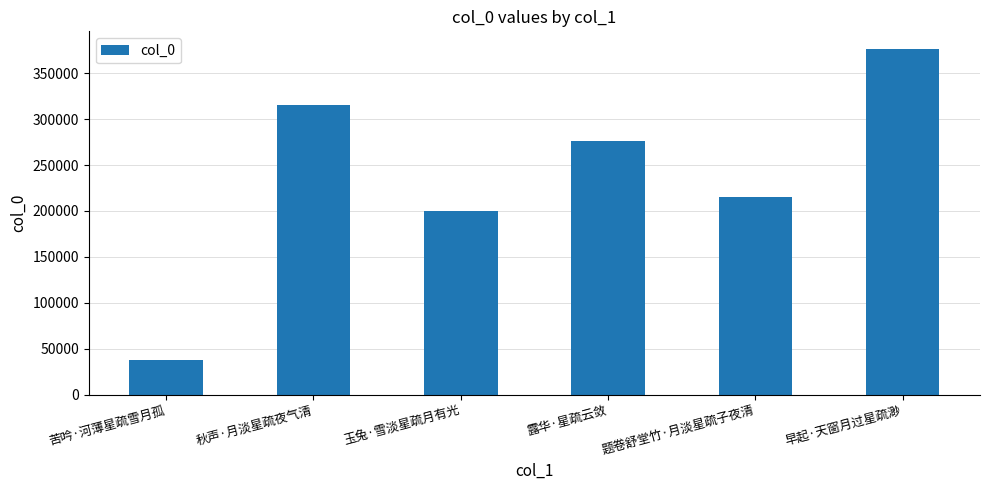

List the labels in order of value, smallest first.

苦吟·河薄星疏雪月孤, 玉兔·雪淡星疏月有光, 题卷舒堂竹·月淡星疏子夜清, 露华·星疏云敛, 秋声·月淡星疏夜气清, 早起·天窗月过星疏渺